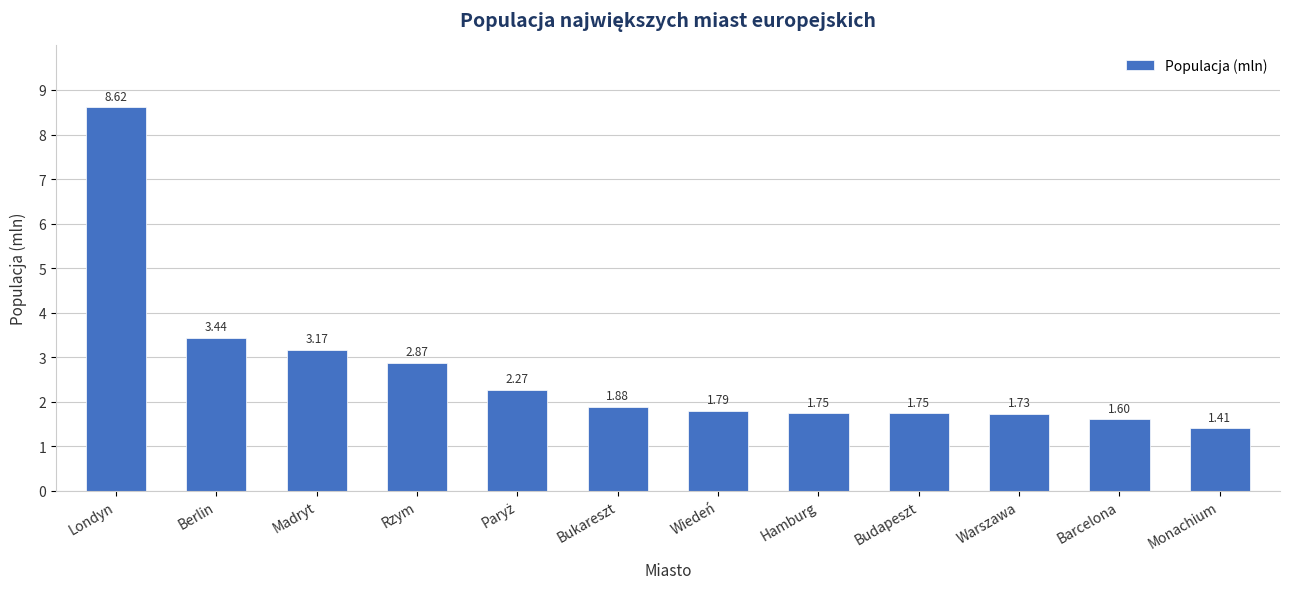

Is it true that the value at Wiedeń is 1.8?

True